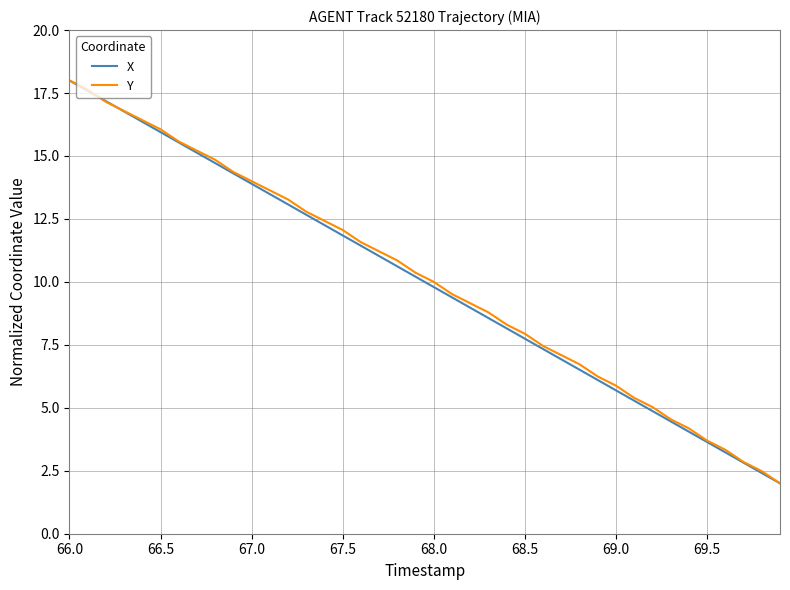

What is the smallest value displayed?

2.0